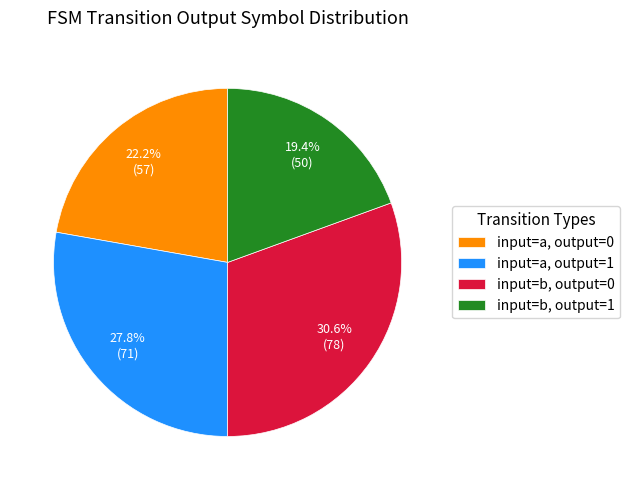

Rank the categories by value from highest to lowest.

input=b, output=0, input=a, output=1, input=a, output=0, input=b, output=1